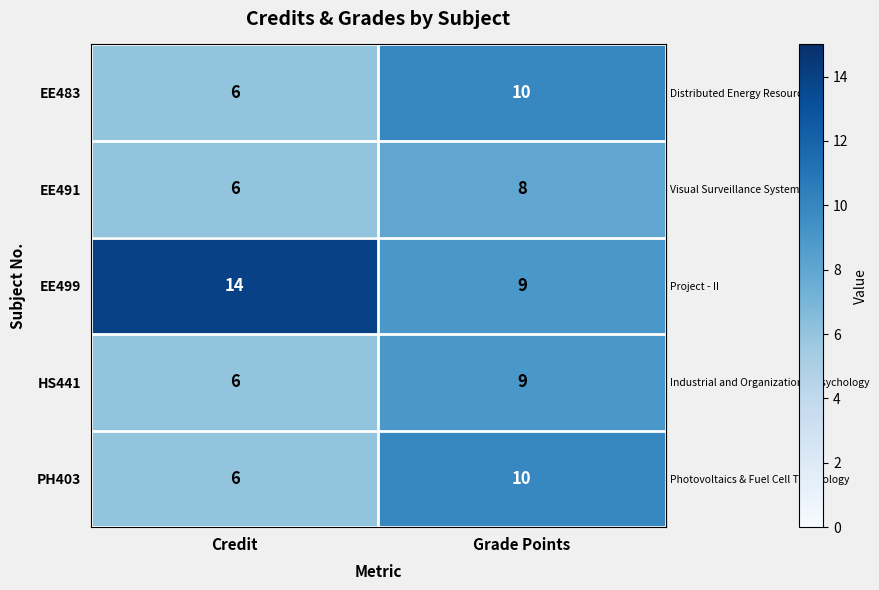

Reading left to right, list all the values displayed in this chart.

EE483: Credit=6	Grade Points=10
EE491: Credit=6	Grade Points=8
EE499: Credit=14	Grade Points=9
HS441: Credit=6	Grade Points=9
PH403: Credit=6	Grade Points=10